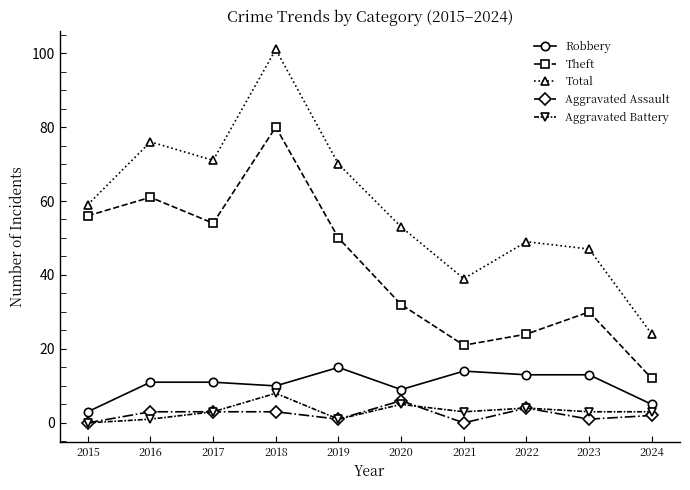

True or false: Aggravated Battery and Theft intersect in this chart.

False